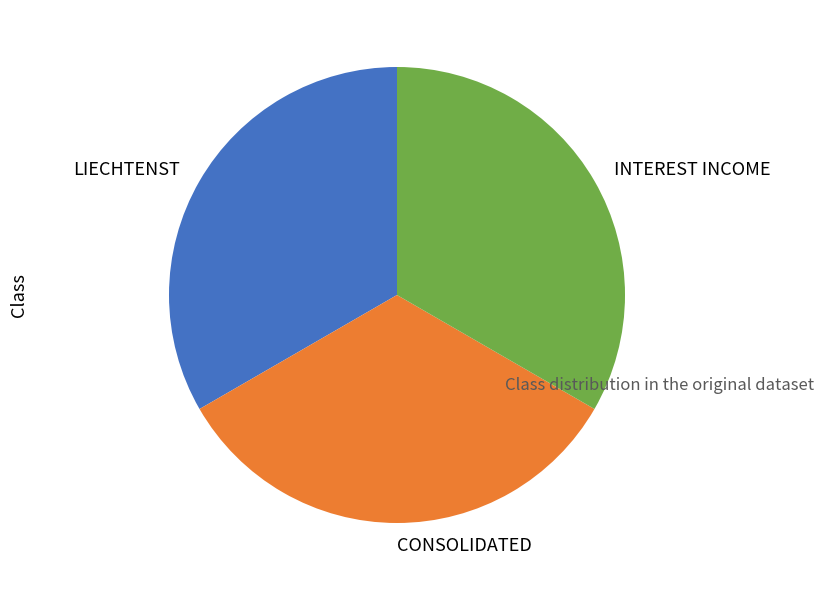

Approximately how many times larger is the value at LIECHTENST compared to CONSOLIDATED?

1.0